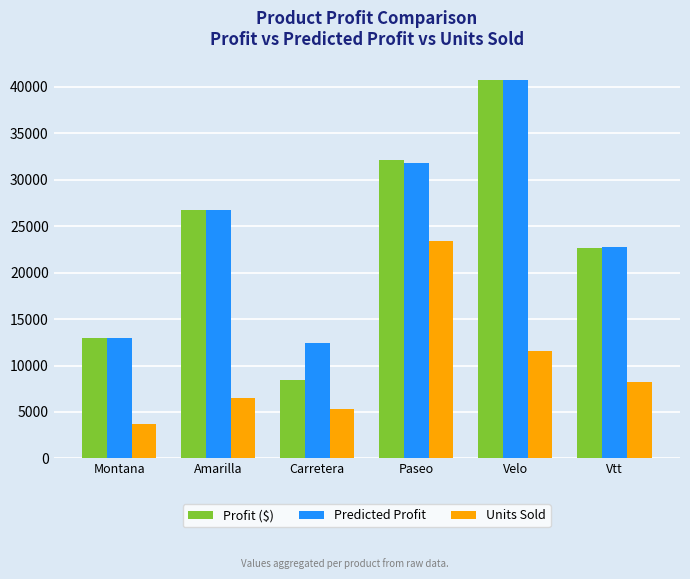

What value does the Profit ($) series have at Vtt?

22657.5